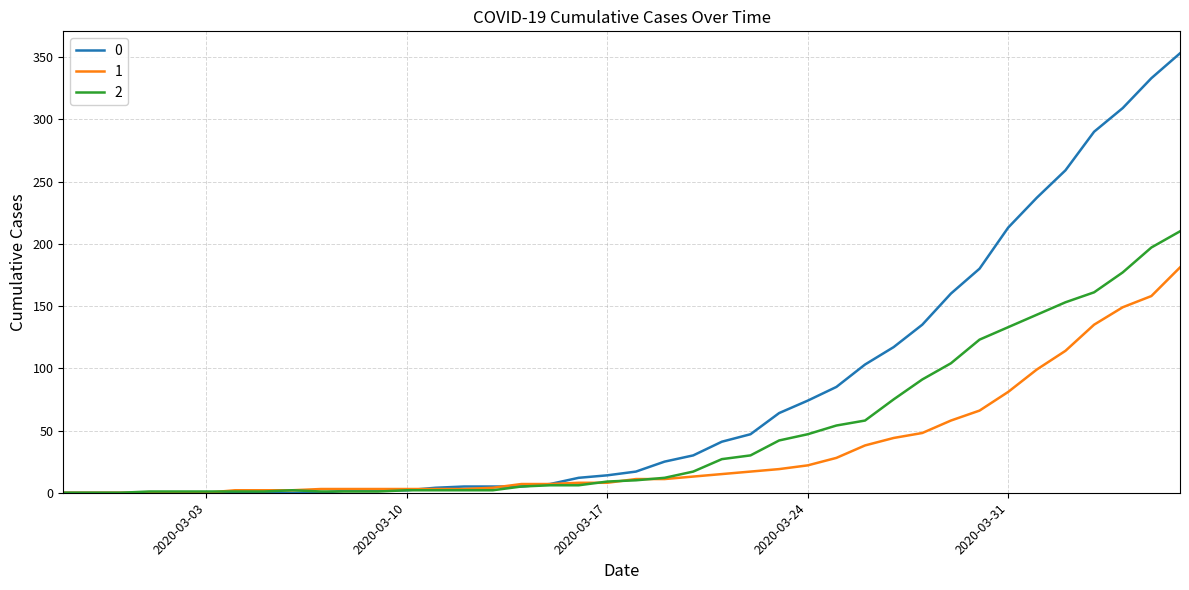

List the series in order of their peak value, lowest first.

1, 2, 0